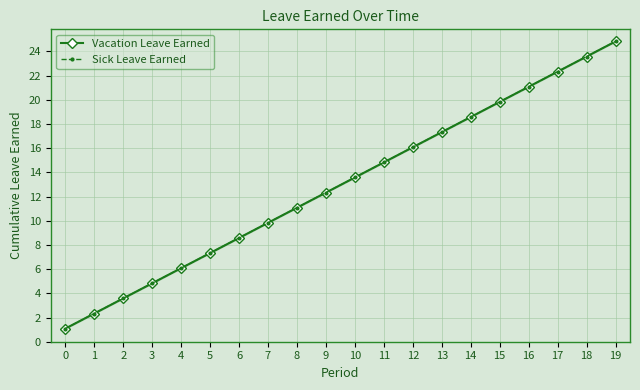

At 18, list the series in order from smallest to largest.

Vacation Leave Earned, Sick Leave Earned